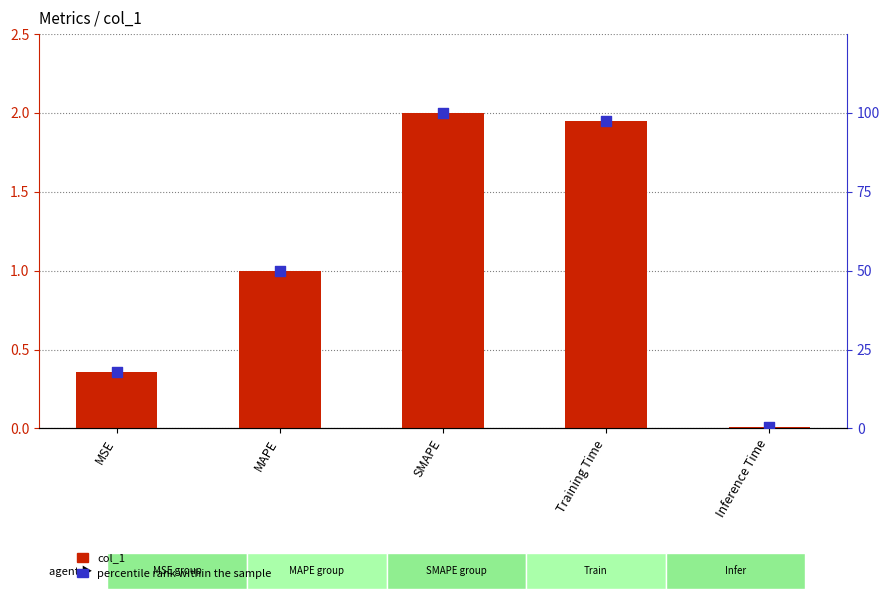

What are all the series names shown in the legend?

col_1, percentile rank within the sample